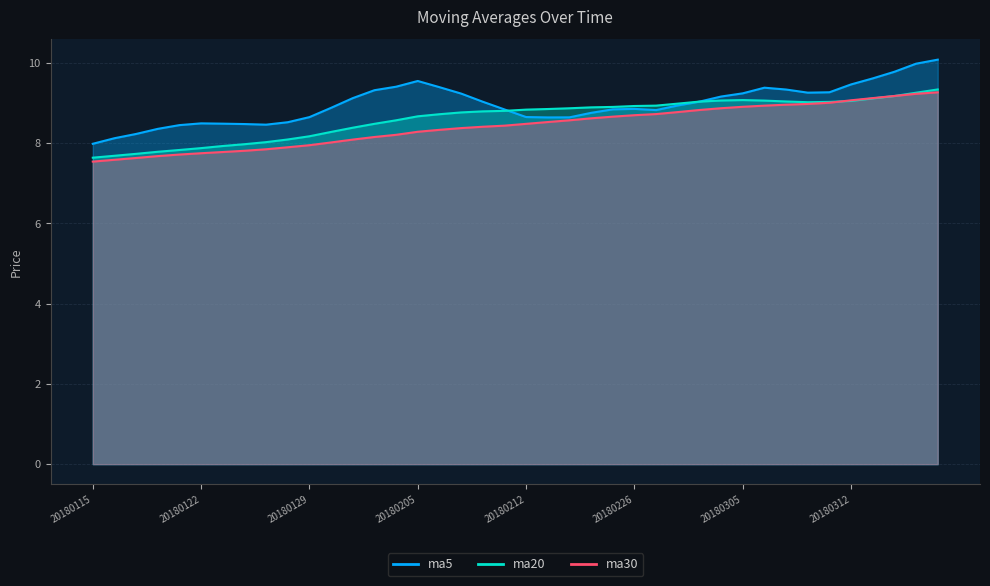

Rank the categories by ma5 value from highest to lowest.

20180316, 20180315, 20180314, 20180313, 20180205, 20180312, 20180202, 20180206, 20180306, 20180307, 20180201, 20180309, 20180308, 20180305, 20180207, 20180302, 20180131, 20180301, 20180208, 20180228, 20180130, 20180226, 20180223, 20180209, 20180227, 20180222, 20180212, 20180129, 20180214, 20180213, 20180126, 20180122, 20180123, 20180124, 20180125, 20180119, 20180118, 20180117, 20180116, 20180115